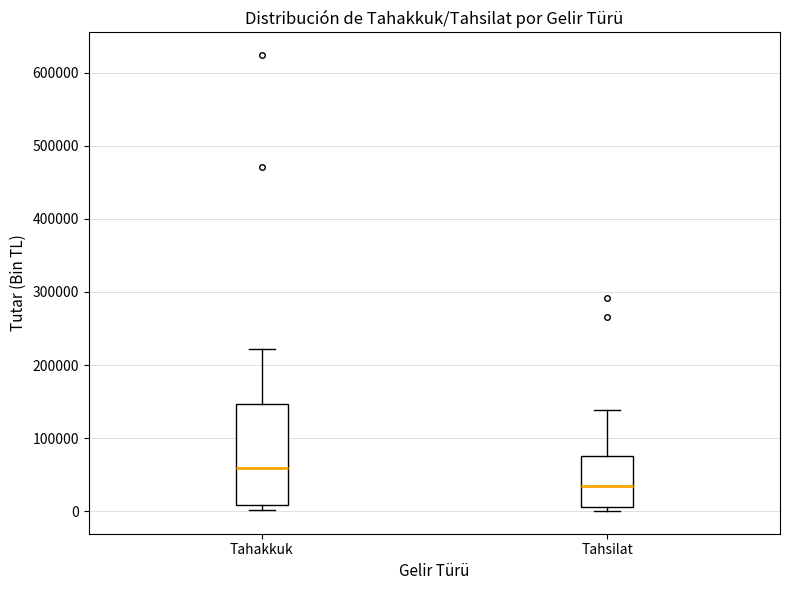

Which box's median line is the highest?

Tahakkuk